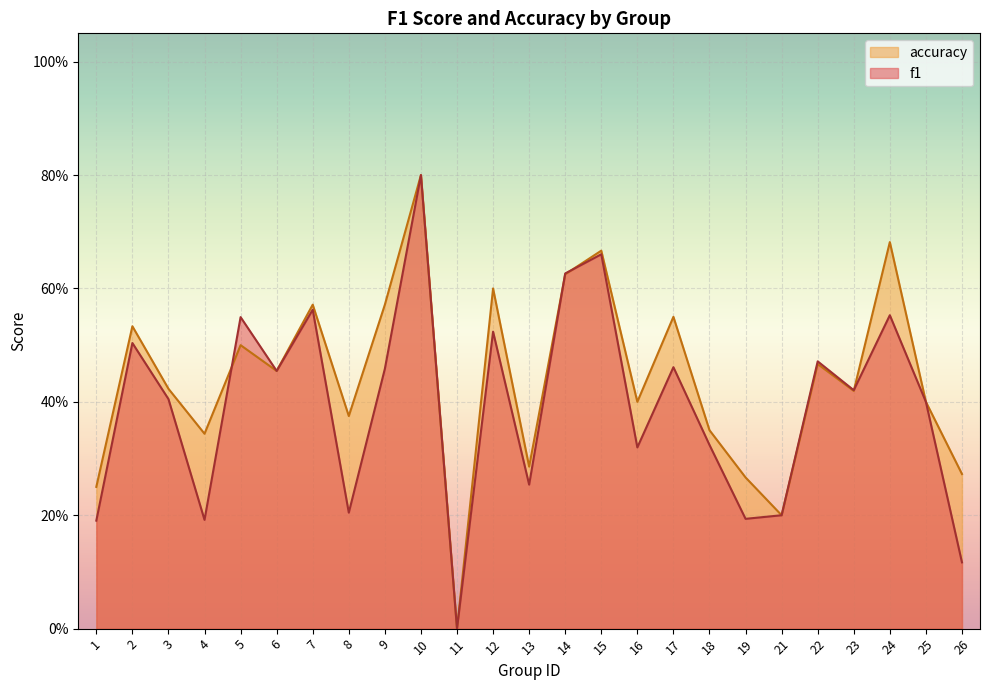

How many categories are shown in the chart?

25